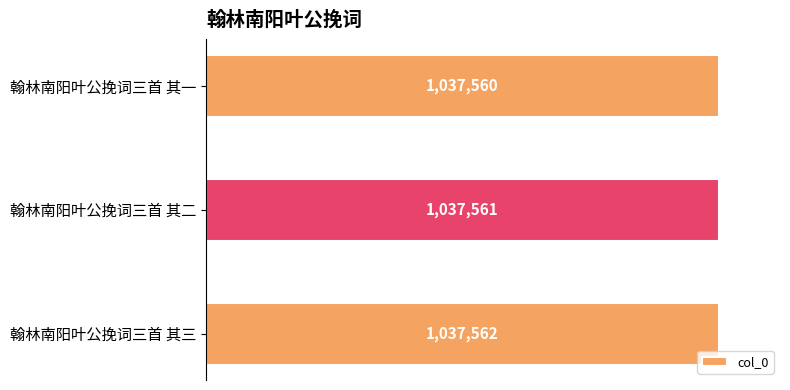

Which category has the lowest value across all series?

翰林南阳叶公挽词三首 其一